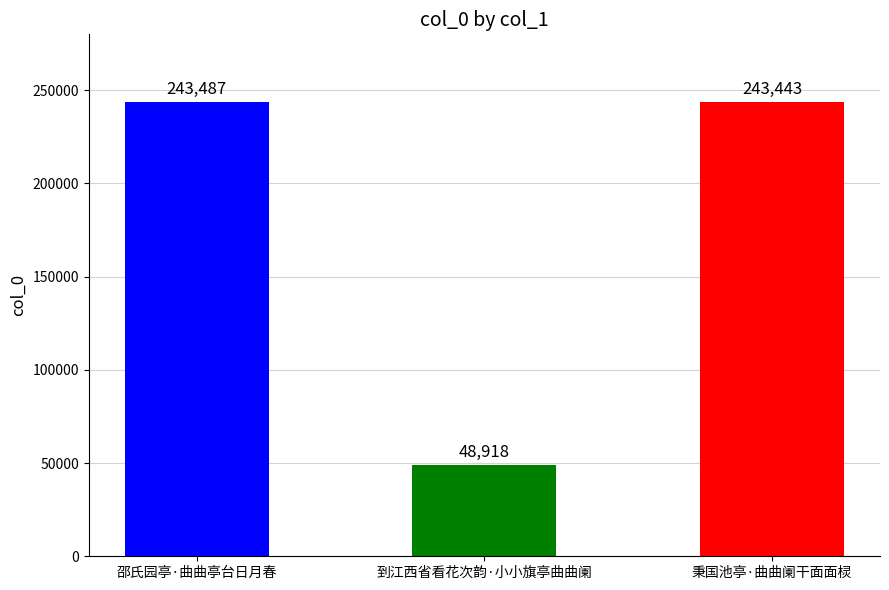

The value at 秉国池亭·曲曲阑干面面棂 is 243443. True or false?

True